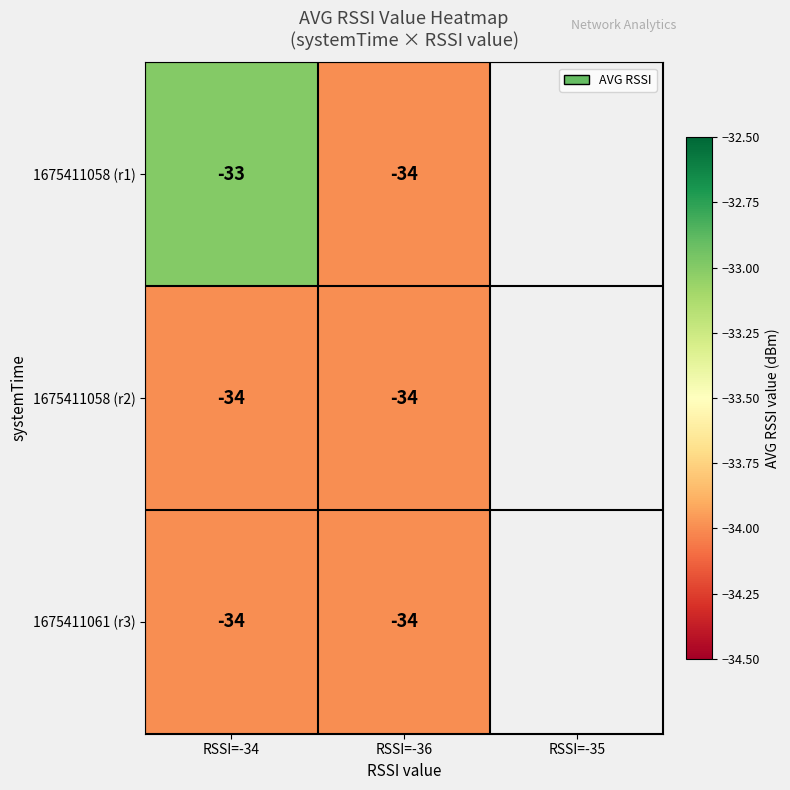

What value does the 1675411058 (r1) series have at RSSI=-36?

-34